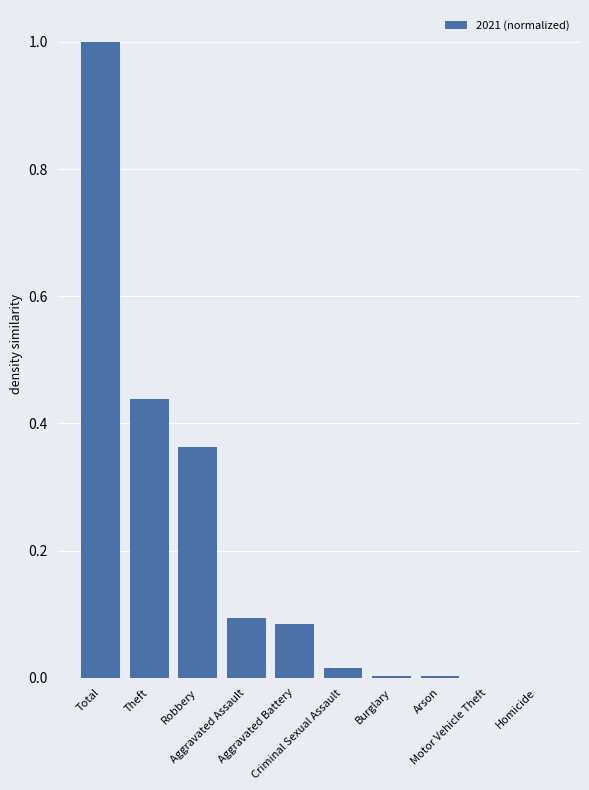

What is the average value?

0.2